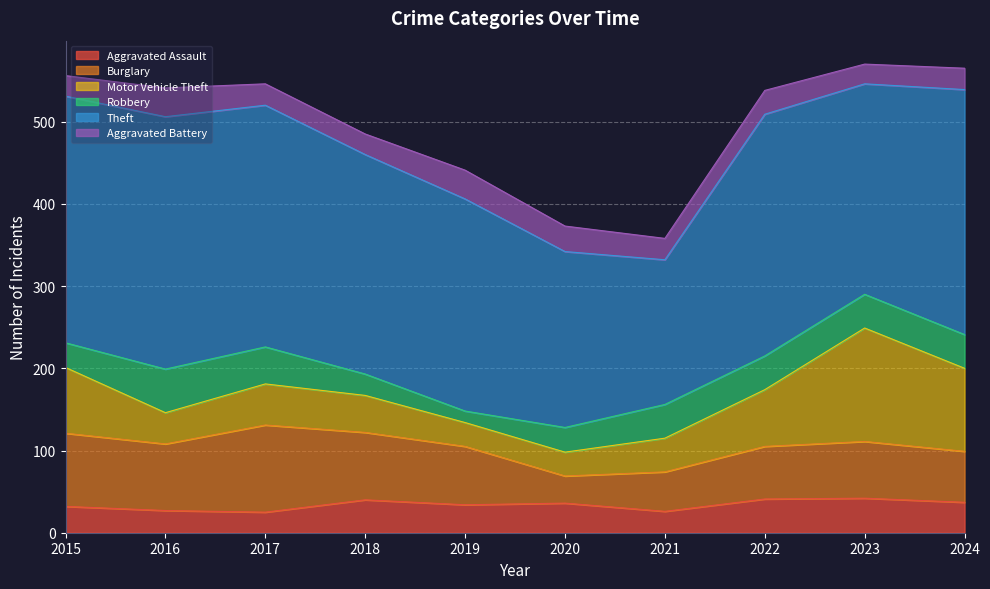

At how many categories does at least one series exceed 59?

10